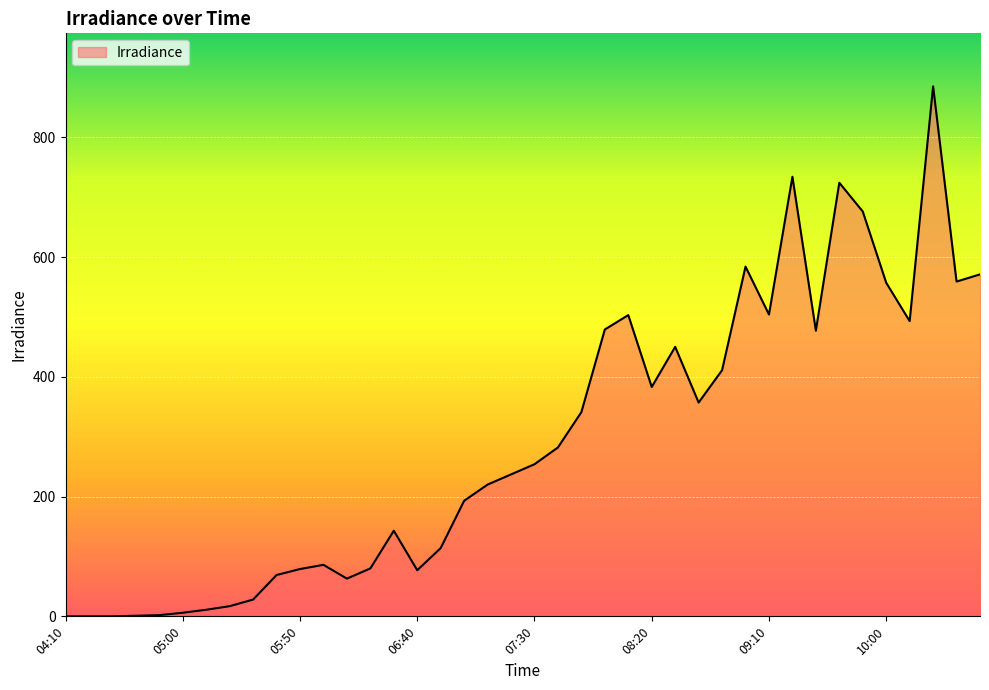

What is the greatest value displayed?

885